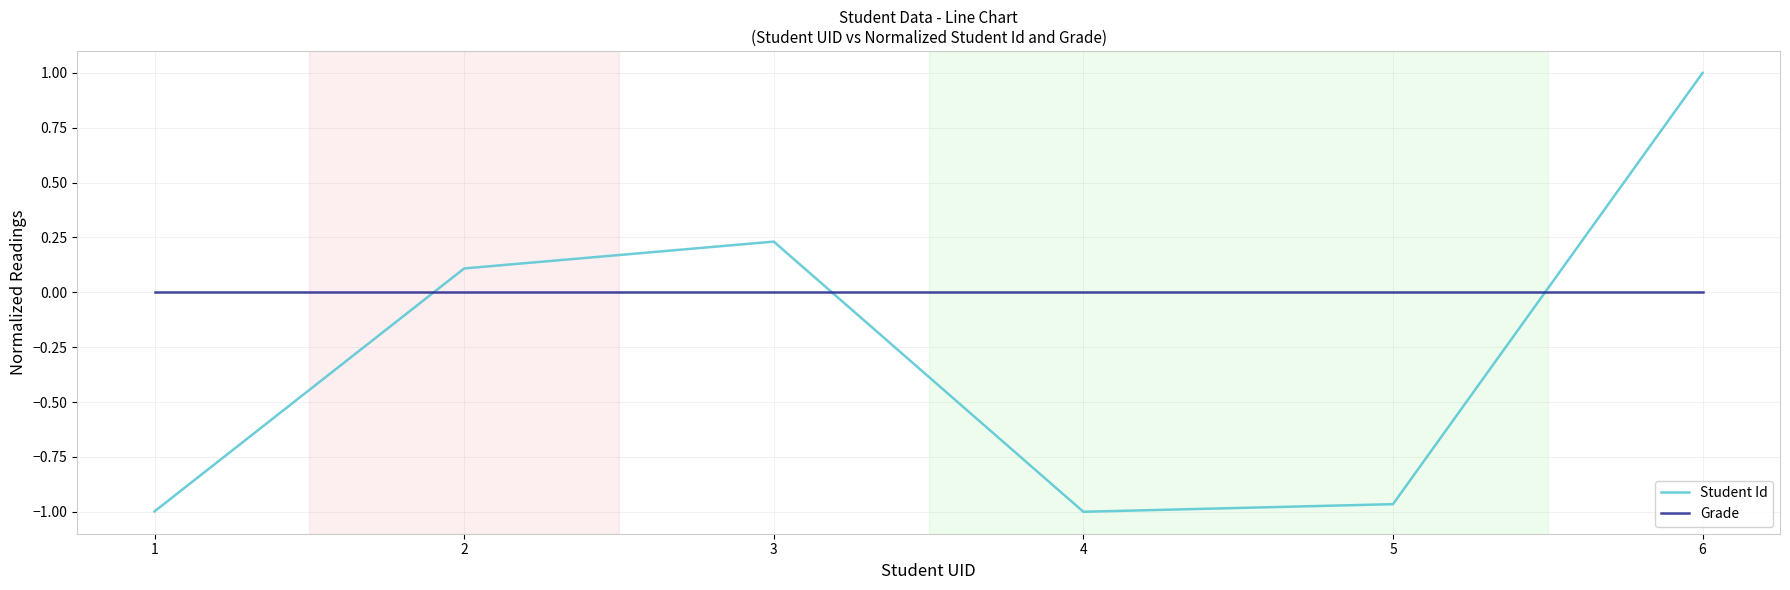

At which category does the chart reach its peak across all series?

6